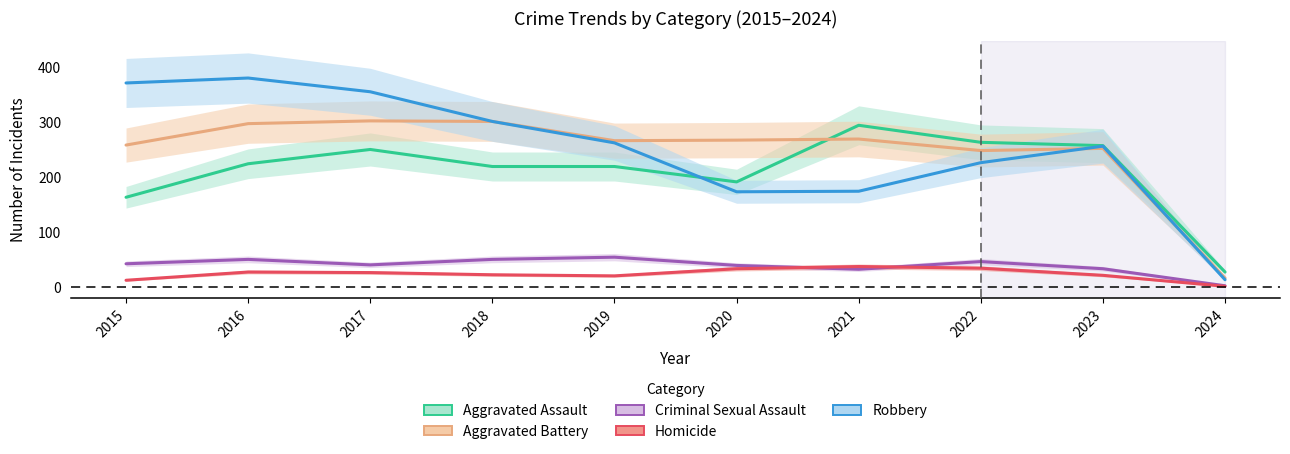

Count the number of data series in this chart.

5